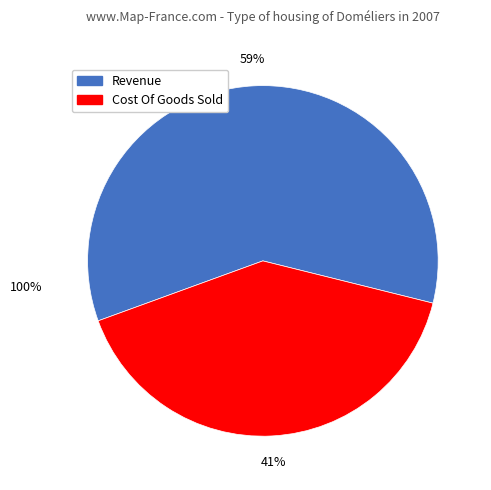

To the nearest percent, what is the average slice percentage?

50%